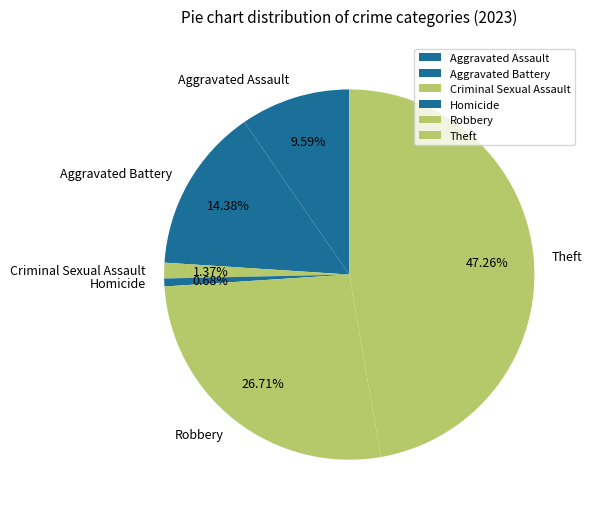

Which slice is the largest?

Theft